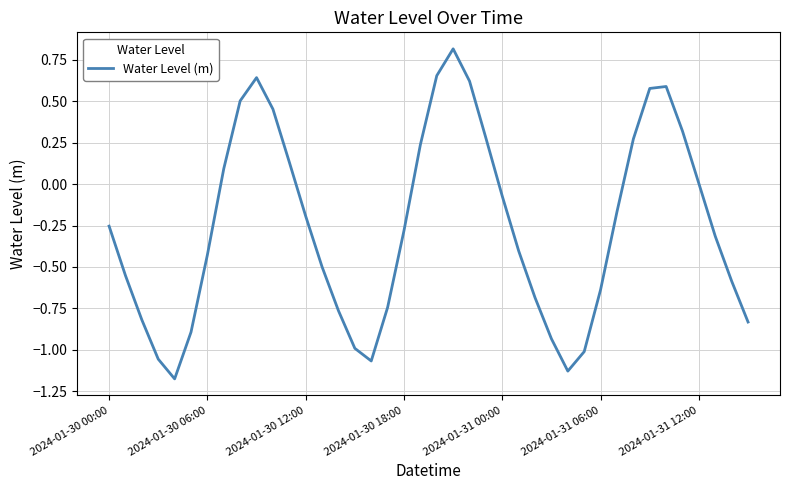

What is the difference between the maximum and minimum values?

2.0